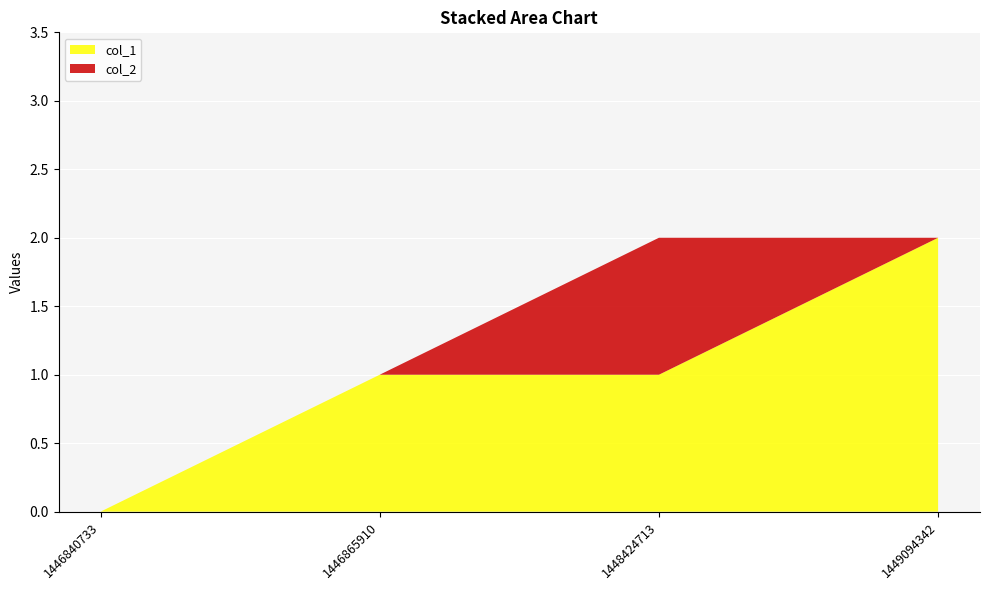

Reading left to right, list all the values displayed in this chart.

col_1: 1446840733=0	1446865910=1	1448424713=1	1449094342=2
col_2: 1446840733=0	1446865910=0	1448424713=1	1449094342=0